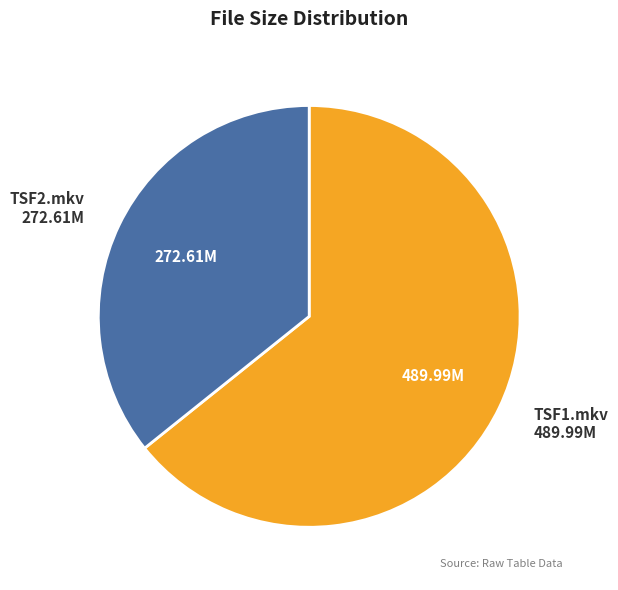

Which slice is the smallest?

TSF2.mkv